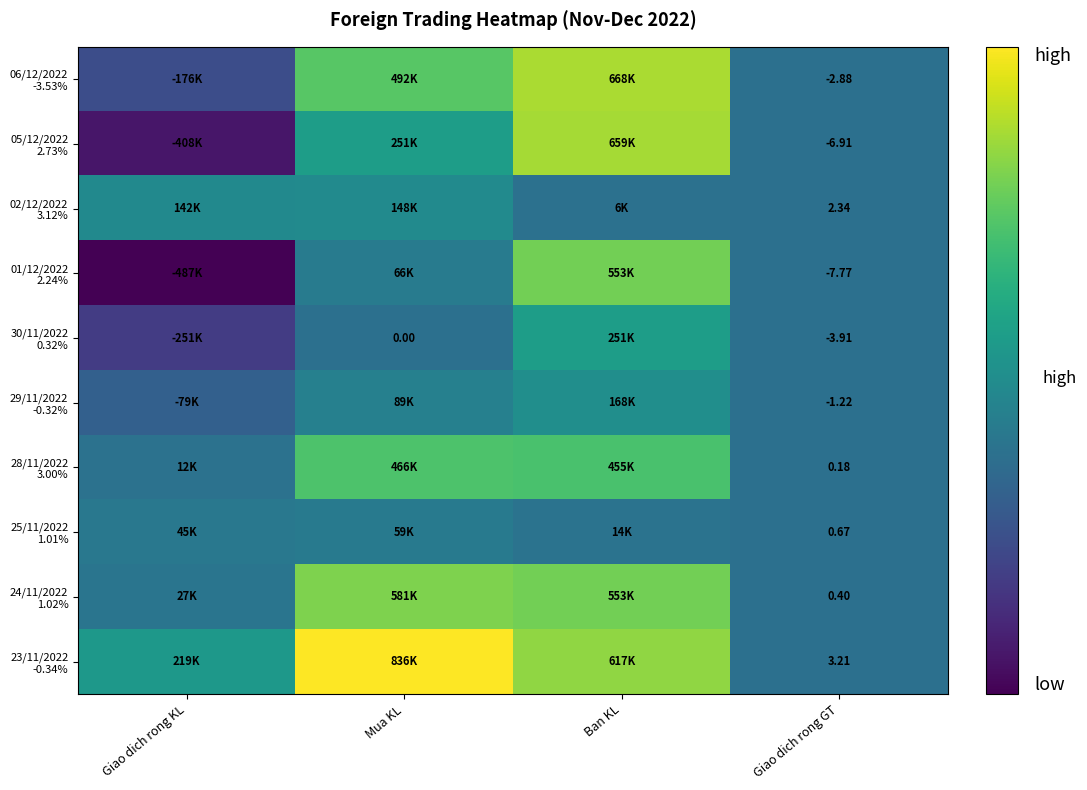

What value does the 29/11/2022 -0.32% series have at Mua KL?

88621.0